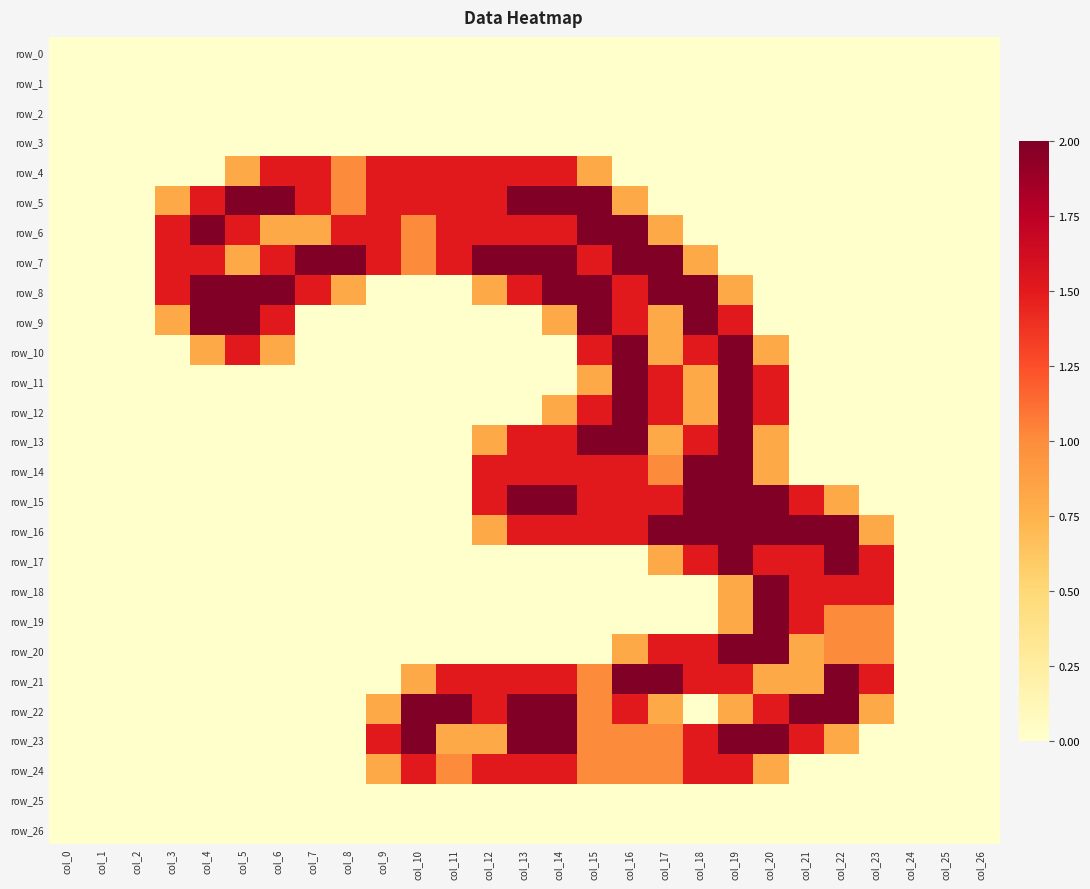

Reading left to right, list all the values displayed in this chart.

row_0: 0.0	0.0	0.0	0.0	0.0	0.0	0.0	0.0	0.0	0.0	0.0	0.0	0.0	0.0	0.0	0.0	0.0	0.0	0.0	0.0	0.0	0.0	0.0	0.0	0.0	0.0	0.0
row_1: 0.0	0.0	0.0	0.0	0.0	0.0	0.0	0.0	0.0	0.0	0.0	0.0	0.0	0.0	0.0	0.0	0.0	0.0	0.0	0.0	0.0	0.0	0.0	0.0	0.0	0.0	0.0
row_2: 0.0	0.0	0.0	0.0	0.0	0.0	0.0	0.0	0.0	0.0	0.0	0.0	0.0	0.0	0.0	0.0	0.0	0.0	0.0	0.0	0.0	0.0	0.0	0.0	0.0	0.0	0.0
row_3: 0.0	0.0	0.0	0.0	0.0	0.0	0.0	0.0	0.0	0.0	0.0	0.0	0.0	0.0	0.0	0.0	0.0	0.0	0.0	0.0	0.0	0.0	0.0	0.0	0.0	0.0	0.0
row_4: 0.0	0.0	0.0	0.0	0.0	0.8	1.5	1.5	1.0	1.5	1.5	1.5	1.5	1.5	1.5	0.8	0.0	0.0	0.0	0.0	0.0	0.0	0.0	0.0	0.0	0.0	0.0
row_5: 0.0	0.0	0.0	0.8	1.5	2.0	2.0	1.5	1.0	1.5	1.5	1.5	1.5	2.0	2.0	2.0	0.8	0.0	0.0	0.0	0.0	0.0	0.0	0.0	0.0	0.0	0.0
row_6: 0.0	0.0	0.0	1.5	2.0	1.5	0.8	0.8	1.5	1.5	1.0	1.5	1.5	1.5	1.5	2.0	2.0	0.8	0.0	0.0	0.0	0.0	0.0	0.0	0.0	0.0	0.0
row_7: 0.0	0.0	0.0	1.5	1.5	0.8	1.5	2.0	2.0	1.5	1.0	1.5	2.0	2.0	2.0	1.5	2.0	2.0	0.8	0.0	0.0	0.0	0.0	0.0	0.0	0.0	0.0
row_8: 0.0	0.0	0.0	1.5	2.0	2.0	2.0	1.5	0.8	0.0	0.0	0.0	0.8	1.5	2.0	2.0	1.5	2.0	2.0	0.8	0.0	0.0	0.0	0.0	0.0	0.0	0.0
row_9: 0.0	0.0	0.0	0.8	2.0	2.0	1.5	0.0	0.0	0.0	0.0	0.0	0.0	0.0	0.8	2.0	1.5	0.8	2.0	1.5	0.0	0.0	0.0	0.0	0.0	0.0	0.0
row_10: 0.0	0.0	0.0	0.0	0.8	1.5	0.8	0.0	0.0	0.0	0.0	0.0	0.0	0.0	0.0	1.5	2.0	0.8	1.5	2.0	0.8	0.0	0.0	0.0	0.0	0.0	0.0
row_11: 0.0	0.0	0.0	0.0	0.0	0.0	0.0	0.0	0.0	0.0	0.0	0.0	0.0	0.0	0.0	0.8	2.0	1.5	0.8	2.0	1.5	0.0	0.0	0.0	0.0	0.0	0.0
row_12: 0.0	0.0	0.0	0.0	0.0	0.0	0.0	0.0	0.0	0.0	0.0	0.0	0.0	0.0	0.8	1.5	2.0	1.5	0.8	2.0	1.5	0.0	0.0	0.0	0.0	0.0	0.0
row_13: 0.0	0.0	0.0	0.0	0.0	0.0	0.0	0.0	0.0	0.0	0.0	0.0	0.8	1.5	1.5	2.0	2.0	0.8	1.5	2.0	0.8	0.0	0.0	0.0	0.0	0.0	0.0
row_14: 0.0	0.0	0.0	0.0	0.0	0.0	0.0	0.0	0.0	0.0	0.0	0.0	1.5	1.5	1.5	1.5	1.5	1.0	2.0	2.0	0.8	0.0	0.0	0.0	0.0	0.0	0.0
row_15: 0.0	0.0	0.0	0.0	0.0	0.0	0.0	0.0	0.0	0.0	0.0	0.0	1.5	2.0	2.0	1.5	1.5	1.5	2.0	2.0	2.0	1.5	0.8	0.0	0.0	0.0	0.0
row_16: 0.0	0.0	0.0	0.0	0.0	0.0	0.0	0.0	0.0	0.0	0.0	0.0	0.8	1.5	1.5	1.5	1.5	2.0	2.0	2.0	2.0	2.0	2.0	0.8	0.0	0.0	0.0
row_17: 0.0	0.0	0.0	0.0	0.0	0.0	0.0	0.0	0.0	0.0	0.0	0.0	0.0	0.0	0.0	0.0	0.0	0.8	1.5	2.0	1.5	1.5	2.0	1.5	0.0	0.0	0.0
row_18: 0.0	0.0	0.0	0.0	0.0	0.0	0.0	0.0	0.0	0.0	0.0	0.0	0.0	0.0	0.0	0.0	0.0	0.0	0.0	0.8	2.0	1.5	1.5	1.5	0.0	0.0	0.0
row_19: 0.0	0.0	0.0	0.0	0.0	0.0	0.0	0.0	0.0	0.0	0.0	0.0	0.0	0.0	0.0	0.0	0.0	0.0	0.0	0.8	2.0	1.5	1.0	1.0	0.0	0.0	0.0
row_20: 0.0	0.0	0.0	0.0	0.0	0.0	0.0	0.0	0.0	0.0	0.0	0.0	0.0	0.0	0.0	0.0	0.8	1.5	1.5	2.0	2.0	0.8	1.0	1.0	0.0	0.0	0.0
row_21: 0.0	0.0	0.0	0.0	0.0	0.0	0.0	0.0	0.0	0.0	0.8	1.5	1.5	1.5	1.5	1.0	2.0	2.0	1.5	1.5	0.8	0.8	2.0	1.5	0.0	0.0	0.0
row_22: 0.0	0.0	0.0	0.0	0.0	0.0	0.0	0.0	0.0	0.8	2.0	2.0	1.5	2.0	2.0	1.0	1.5	0.8	0.0	0.8	1.5	2.0	2.0	0.8	0.0	0.0	0.0
row_23: 0.0	0.0	0.0	0.0	0.0	0.0	0.0	0.0	0.0	1.5	2.0	0.8	0.8	2.0	2.0	1.0	1.0	1.0	1.5	2.0	2.0	1.5	0.8	0.0	0.0	0.0	0.0
row_24: 0.0	0.0	0.0	0.0	0.0	0.0	0.0	0.0	0.0	0.8	1.5	1.0	1.5	1.5	1.5	1.0	1.0	1.0	1.5	1.5	0.8	0.0	0.0	0.0	0.0	0.0	0.0
row_25: 0.0	0.0	0.0	0.0	0.0	0.0	0.0	0.0	0.0	0.0	0.0	0.0	0.0	0.0	0.0	0.0	0.0	0.0	0.0	0.0	0.0	0.0	0.0	0.0	0.0	0.0	0.0
row_26: 0.0	0.0	0.0	0.0	0.0	0.0	0.0	0.0	0.0	0.0	0.0	0.0	0.0	0.0	0.0	0.0	0.0	0.0	0.0	0.0	0.0	0.0	0.0	0.0	0.0	0.0	0.0